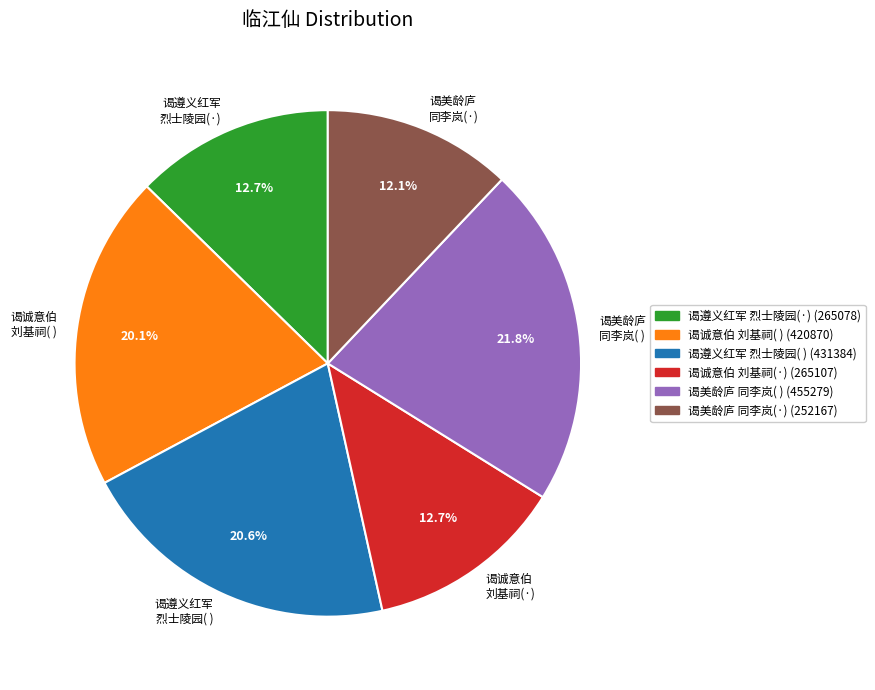

Combined, what portion of the pie is 谒遵义红军 烈士陵园(·) and 谒美龄庐 同李岚( )?

34.5%